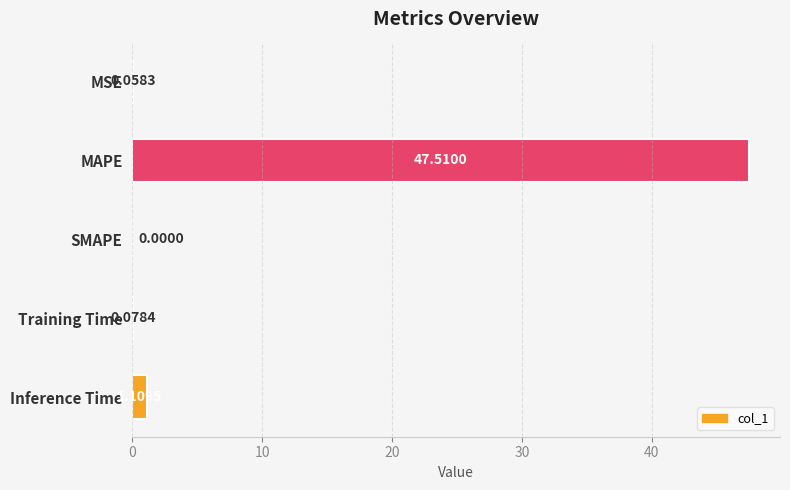

At which label is the value closest to 23?

Inference Time